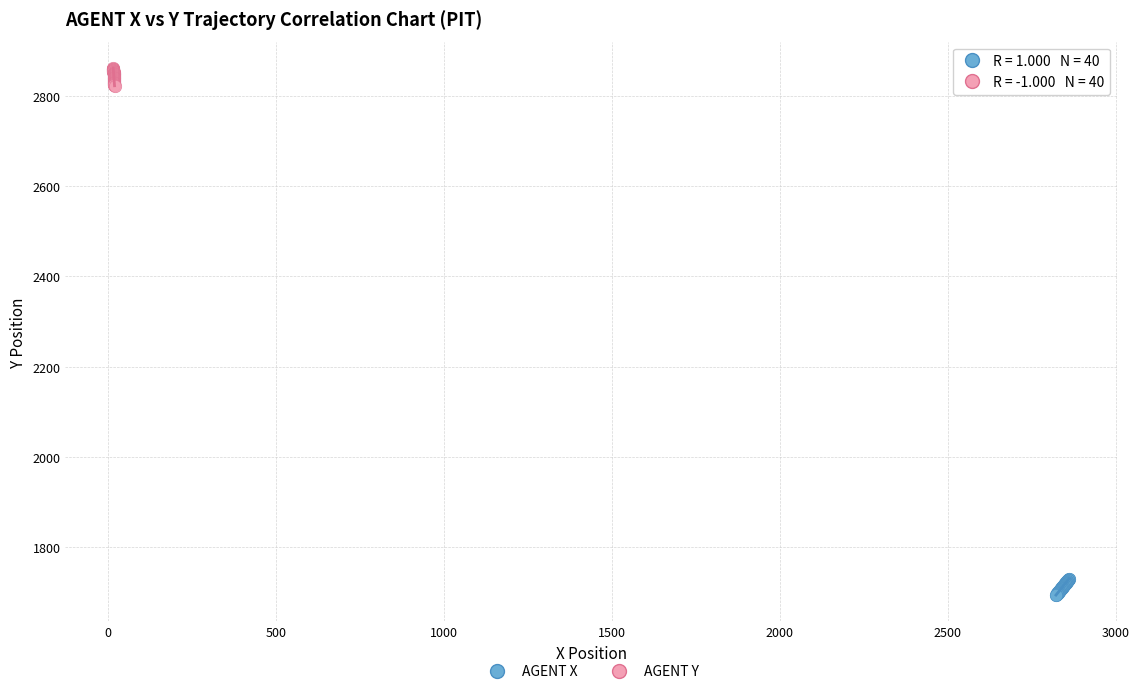

Which series contains the lowest Y value?

AGENT X